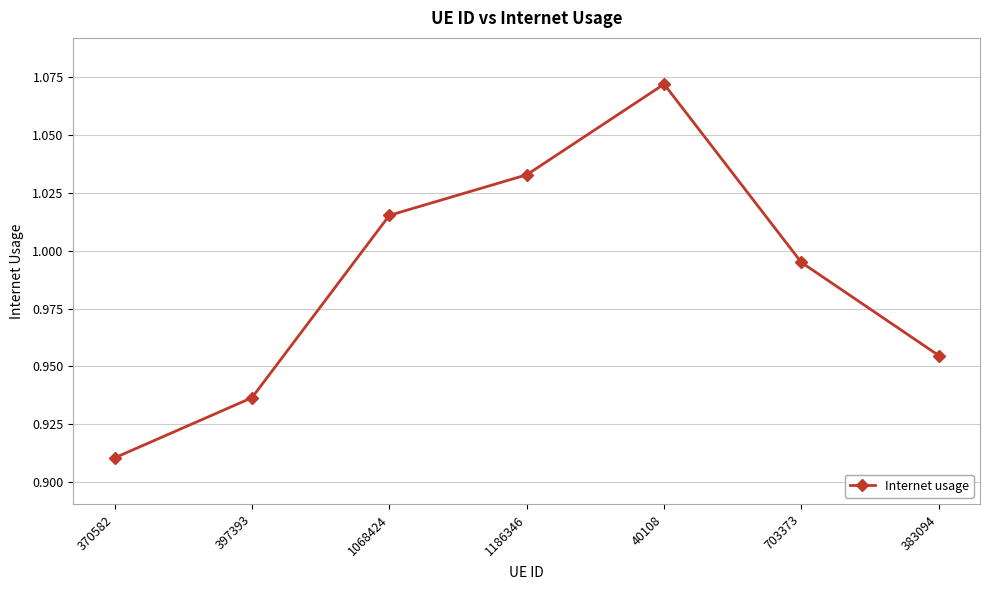

At which label is the value closest to 0?

370582